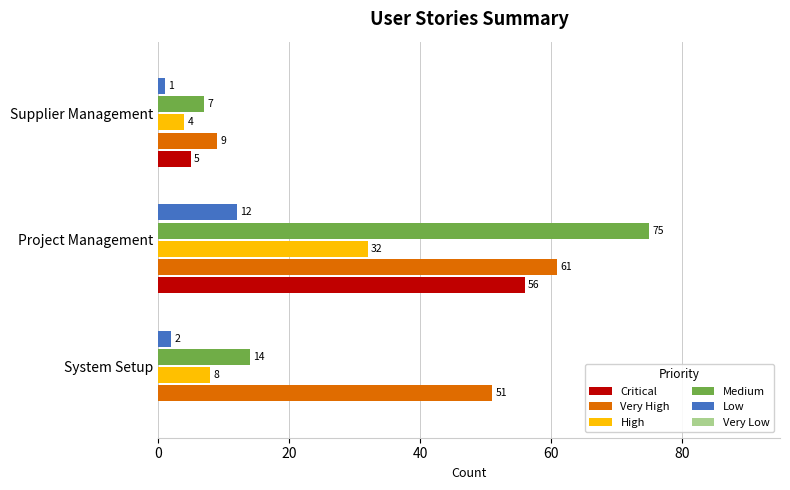

At which category is the sum across all series the highest?

Project Management